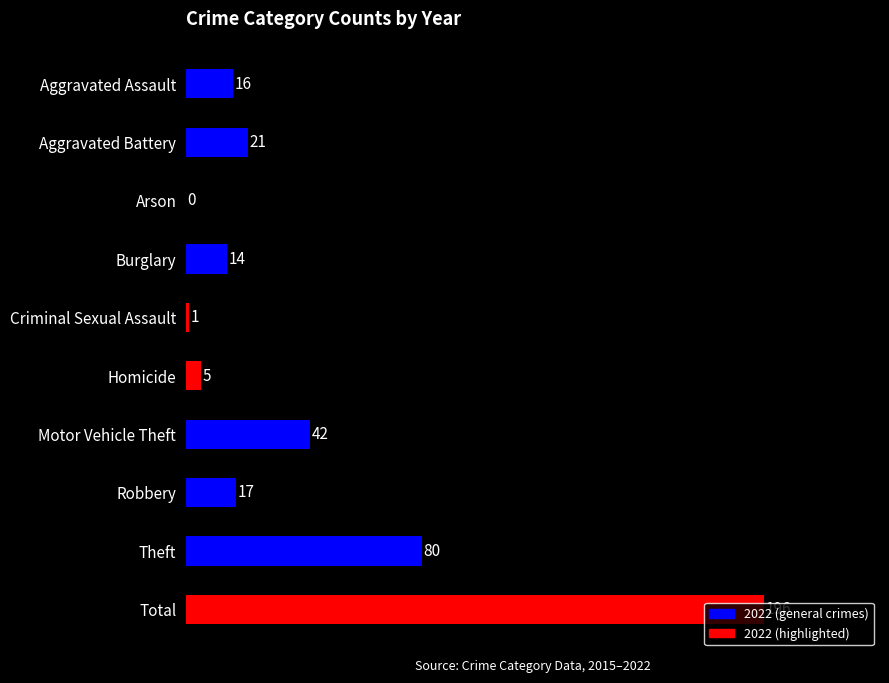

Is it true that the value at Arson is 0?

True